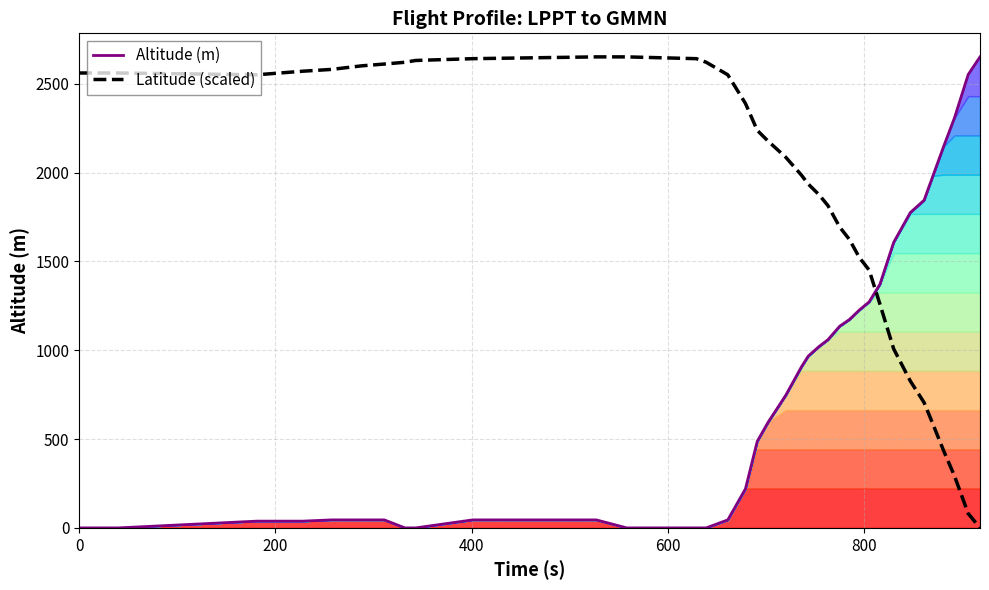

After their last crossing, which series has the higher values: Altitude (m) or Latitude (scaled)?

Altitude (m)